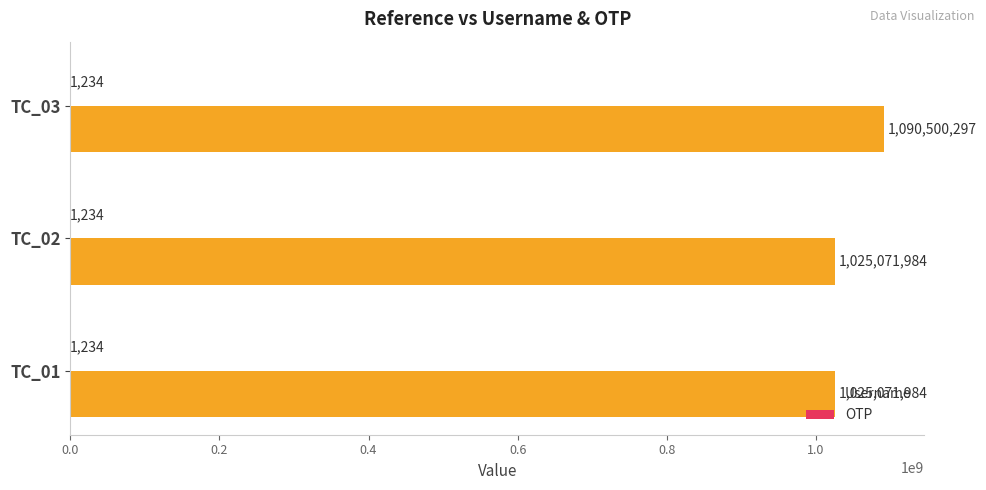

What is the total value across all series at TC_01?

1025073218